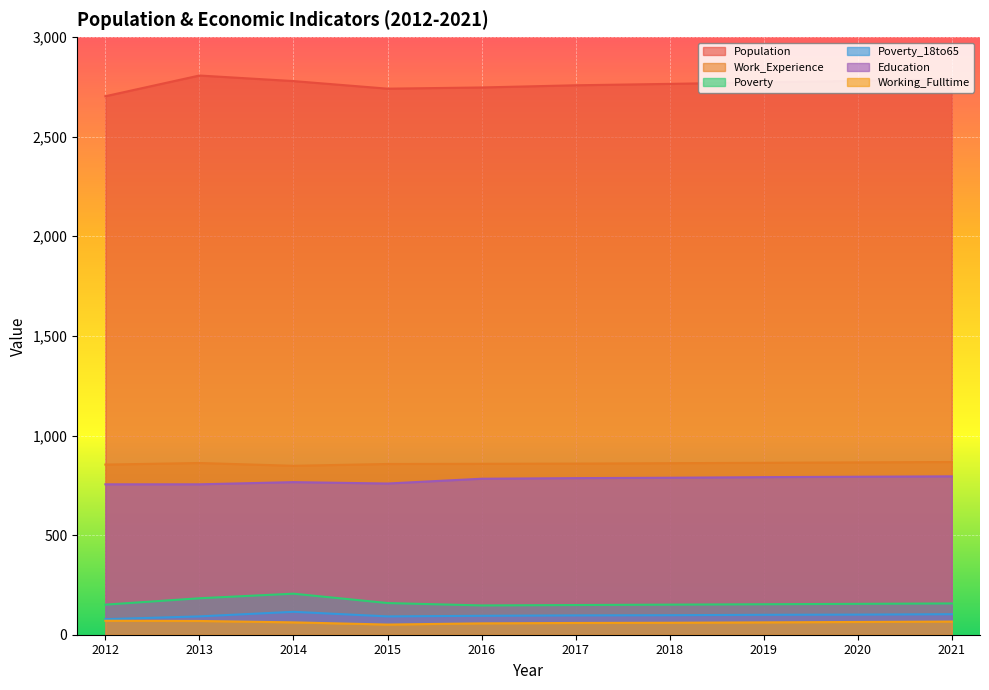

True or false: Population has more than 0 points higher than both neighbors.

True